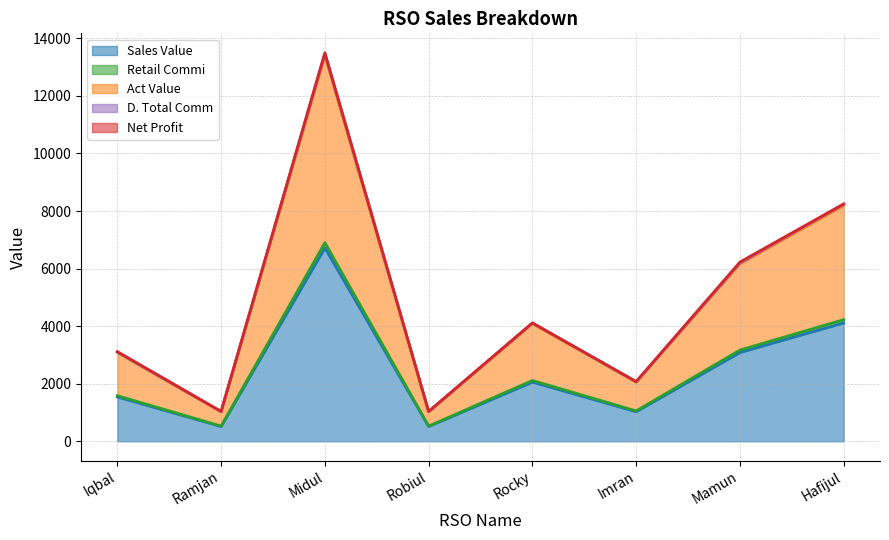

Is it true that Sales Value equals 2635 at Midul?

False